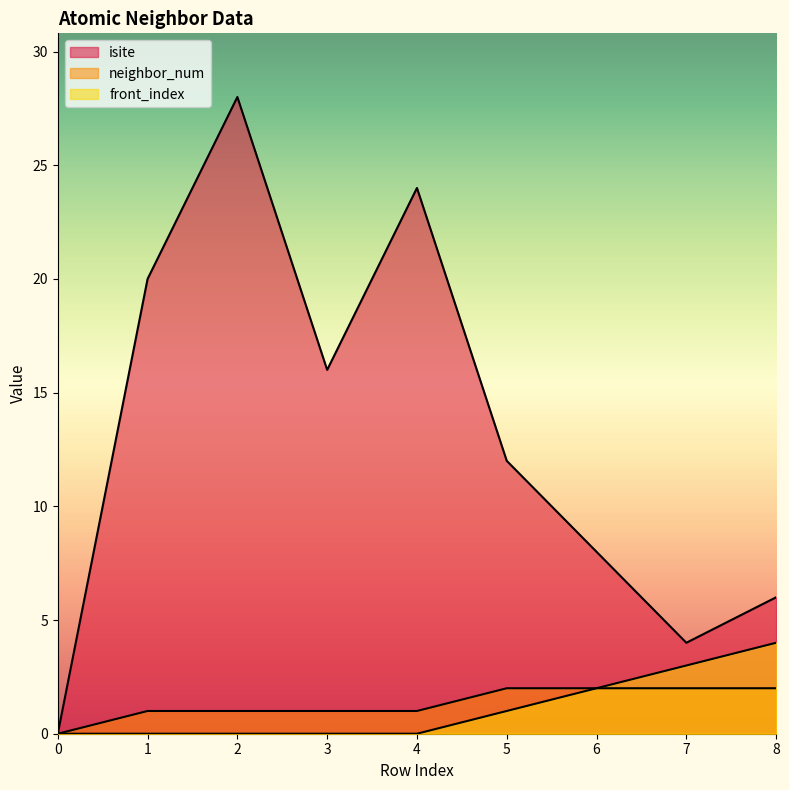

What is the total value across all series at 1?

21